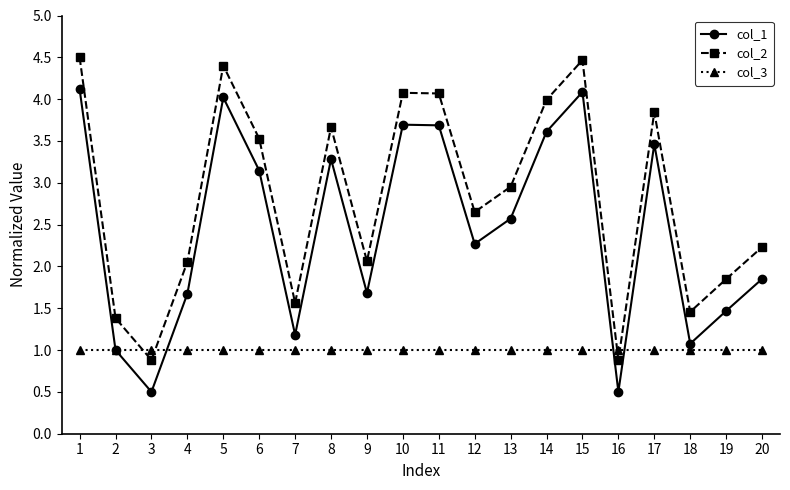

Reading left to right, list all the values displayed in this chart.

col_1: 4.1	1.0	0.5	1.7	4.0	3.1	1.2	3.3	1.7	3.7	3.7	2.3	2.6	3.6	4.1	0.5	3.5	1.1	1.5	1.8
col_2: 4.5	1.4	0.9	2.1	4.4	3.5	1.6	3.7	2.1	4.1	4.1	2.7	3.0	4.0	4.5	0.9	3.8	1.5	1.8	2.2
col_3: 1.0	1.0	1.0	1.0	1.0	1.0	1.0	1.0	1.0	1.0	1.0	1.0	1.0	1.0	1.0	1.0	1.0	1.0	1.0	1.0